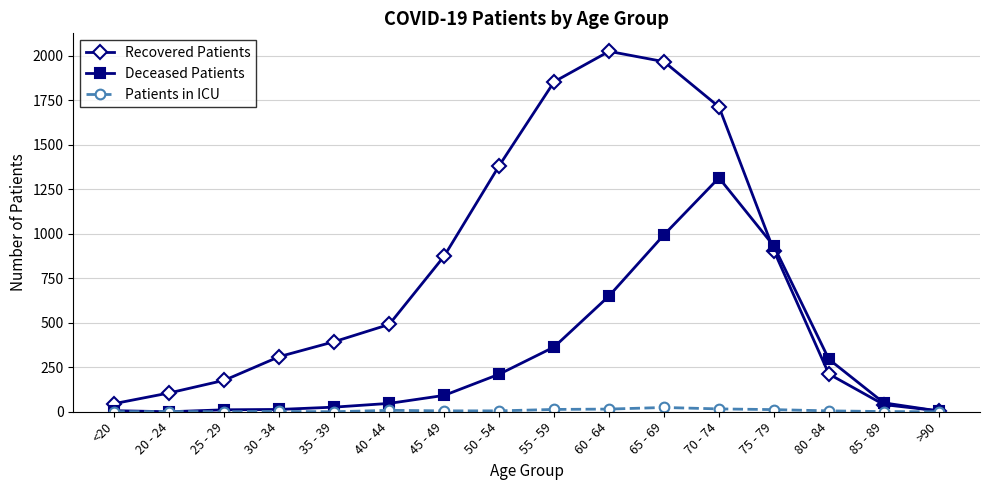

At which category does the chart reach its peak across all series?

60 - 64